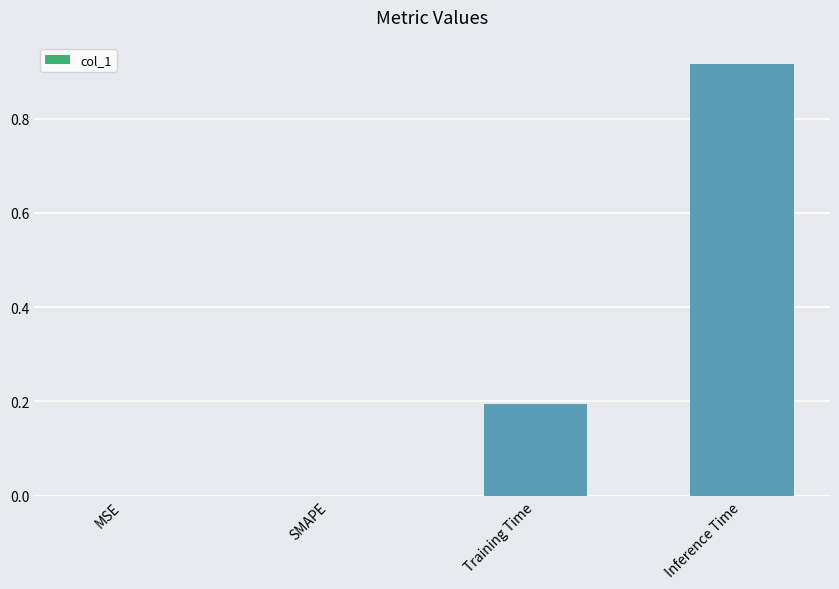

Which category has the highest value across all series?

Inference Time